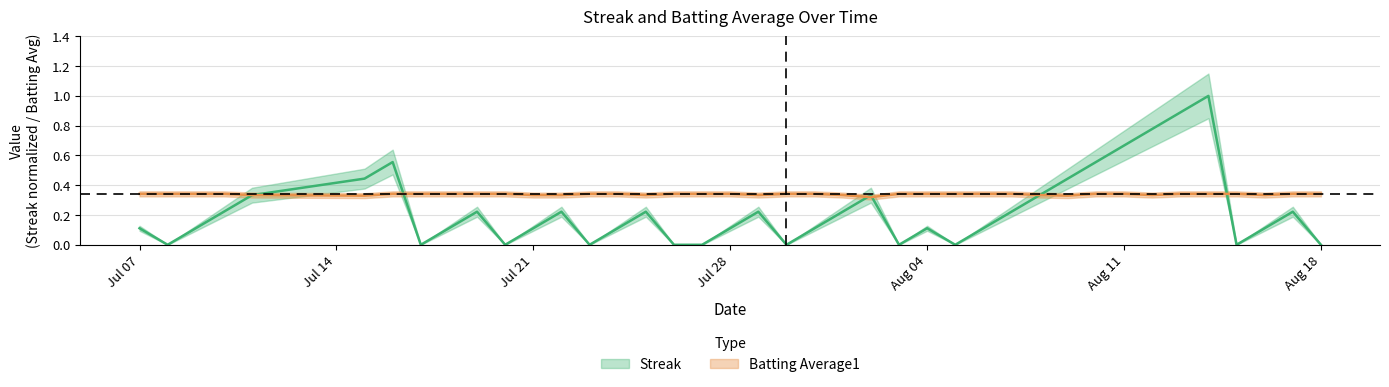

Count the number of data series in this chart.

2